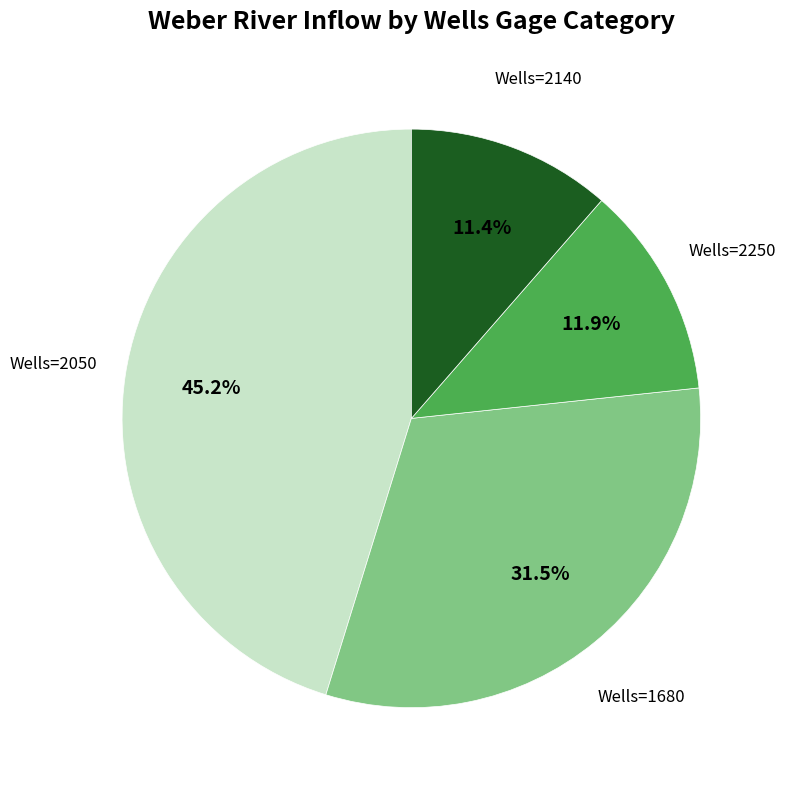

Is there any slice that represents more than half of the pie?

No